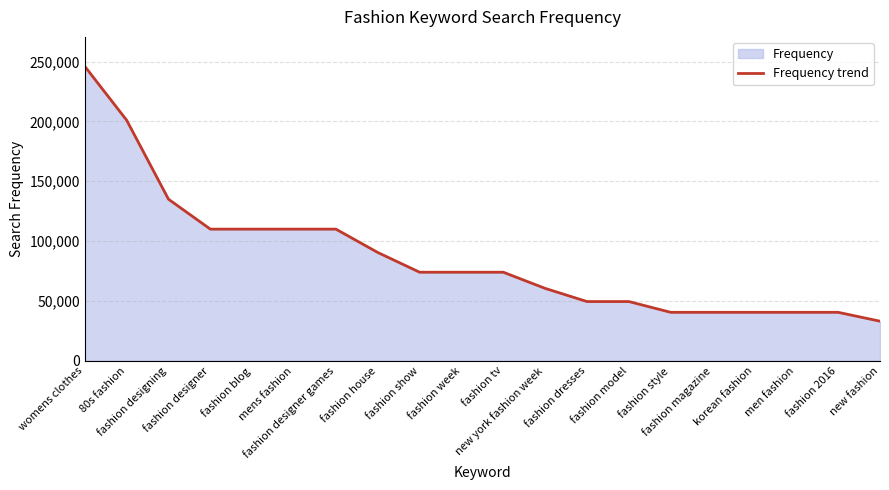

List the labels in order of value, smallest first.

new fashion, fashion style, fashion magazine, korean fashion, men fashion, fashion 2016, fashion dresses, fashion model, new york fashion week, fashion show, fashion week, fashion tv, fashion house, fashion designer, fashion blog, mens fashion, fashion designer games, fashion designing, 80s fashion, womens clothes